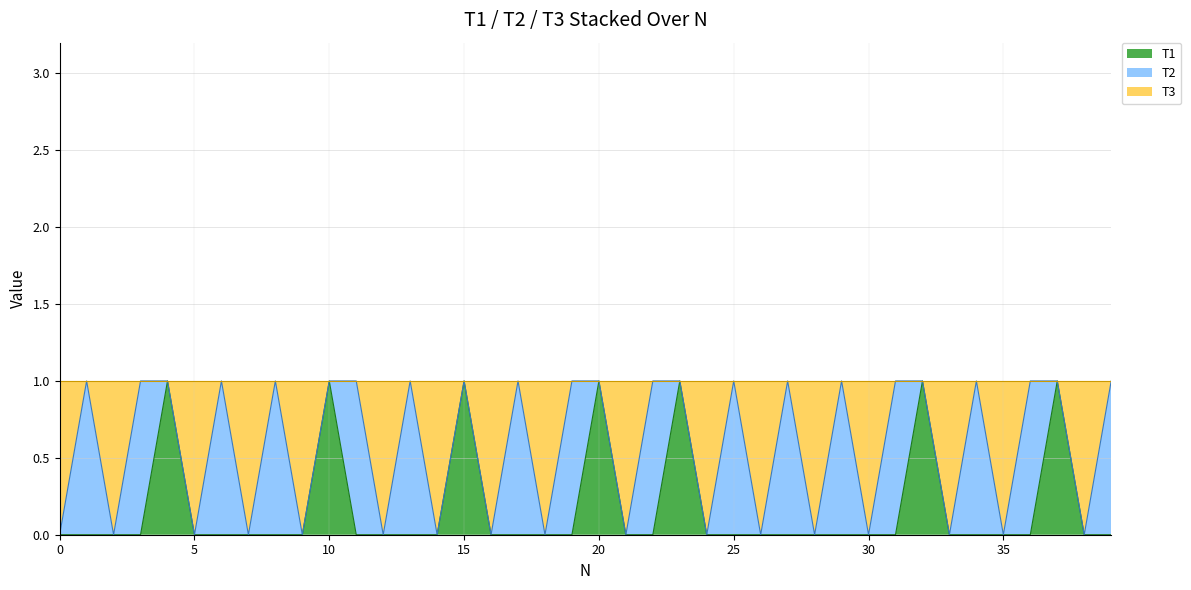

What is the maximum value shown in the chart?

1